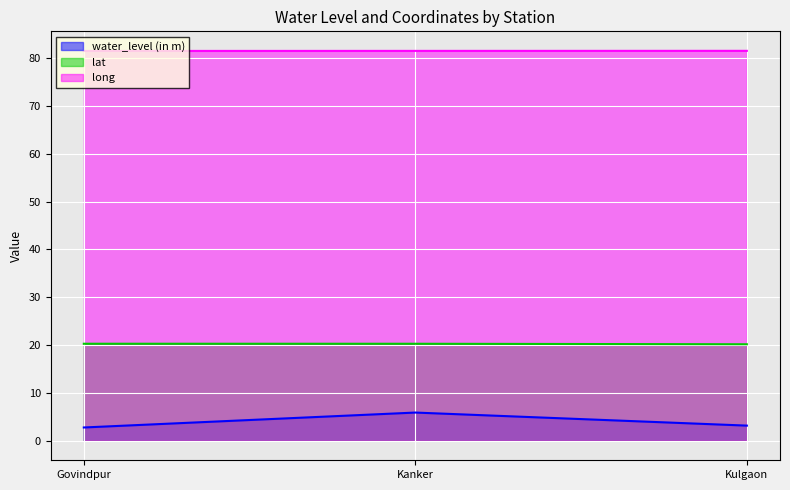

Which category has the highest value in the lat series?

Govindpur